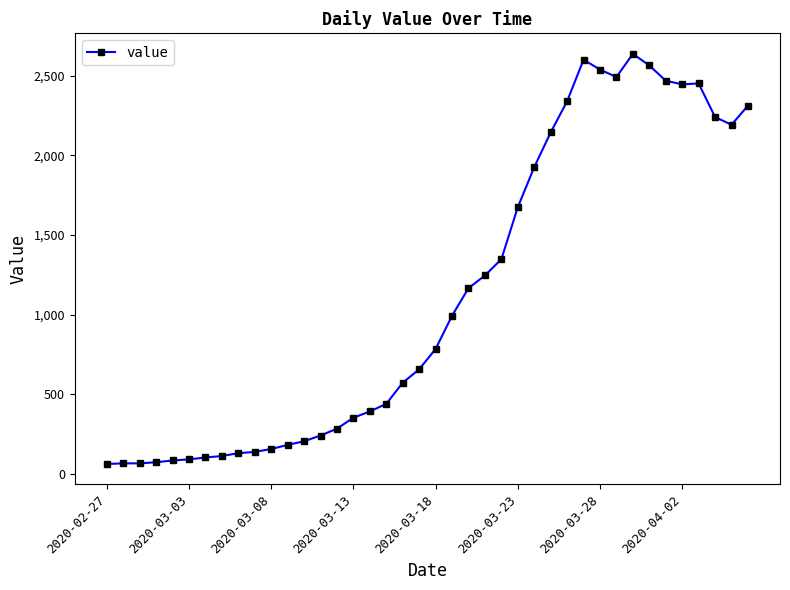

True or false: there are more than 2 points higher than both neighbors.

True